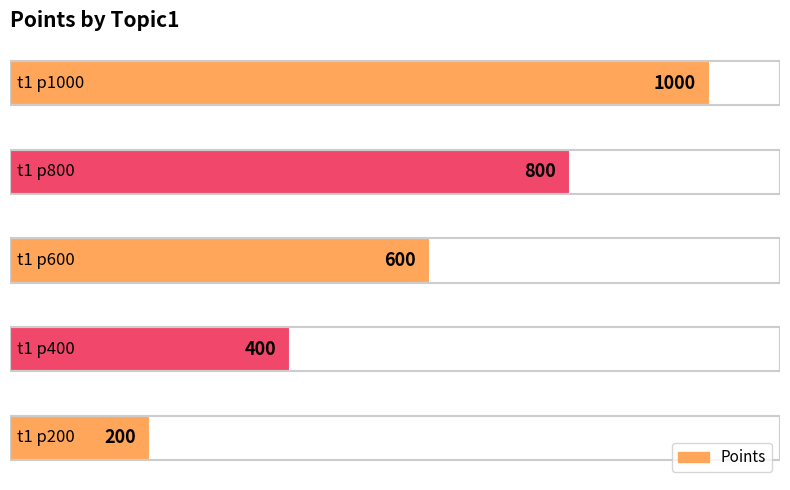

What is the smallest value displayed?

200